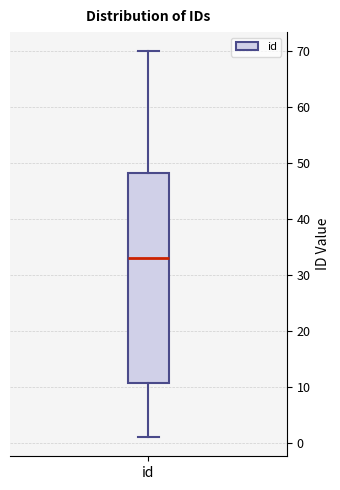

Read this box plot against the y-axis: the position of the median line, the range covered by the box, and the ends of both whiskers. The values are not printed on the chart, so give them approximately, as read against the axis.

median 33, box 11 to 48, whiskers 1 to 70